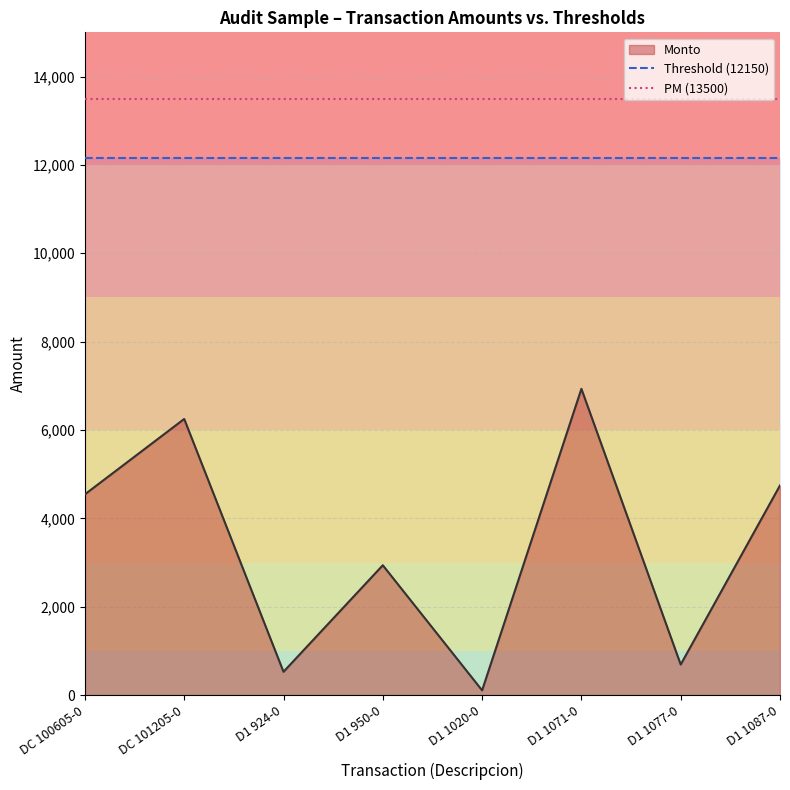

What is the value of the PM (13500) point at the 1st from the left?

13500